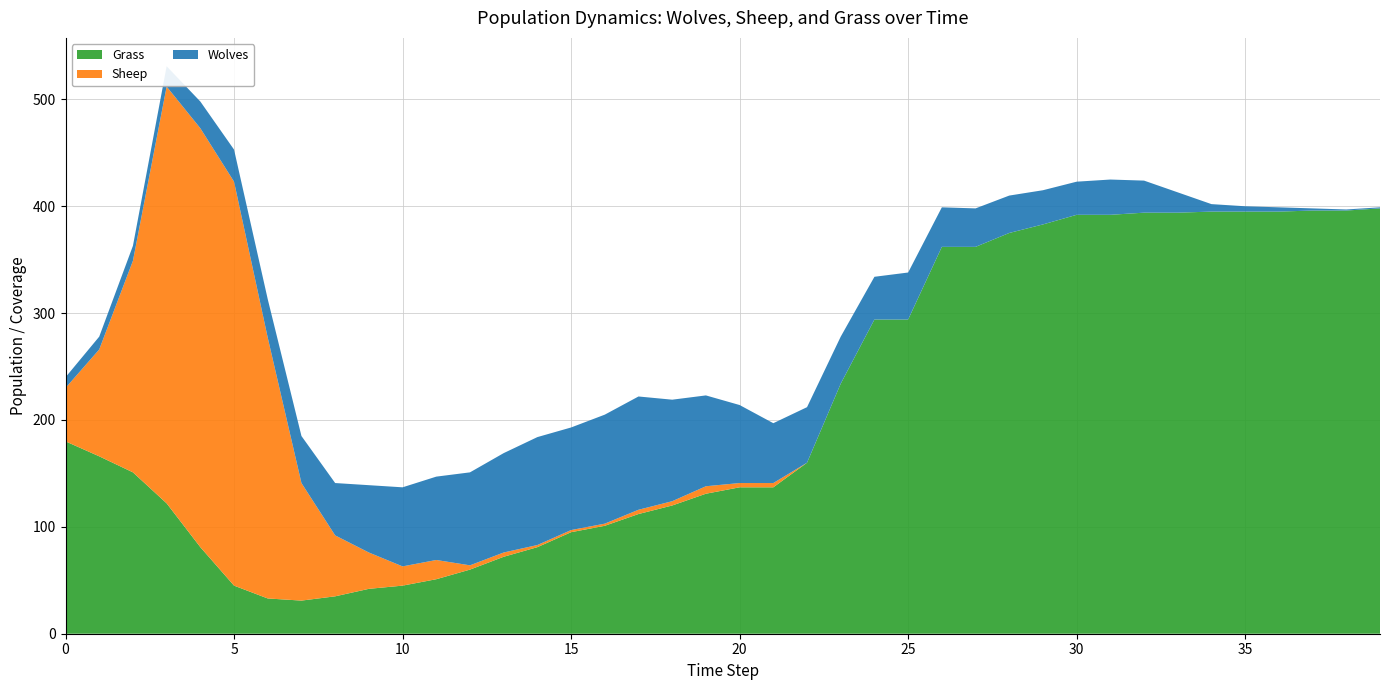

Reading left to right, transcribe all the data shown in this chart.

Wolves: 0=10	1=12	2=14	3=19	4=25	5=30	6=36	7=44	8=49	9=63	10=74	11=78	12=87	13=93	14=101	15=96	16=102	17=106	18=95	19=85	20=73	21=56	22=52	23=44	24=40	25=44	26=37	27=36	28=35	29=32	30=31	31=33	32=30	33=19	34=7	35=5	36=4	37=2	38=1	39=1
Sheep: 0=50	1=100	2=198	3=390	4=392	5=378	6=244	7=110	8=57	9=34	10=18	11=18	12=4	13=4	14=2	15=2	16=2	17=4	18=4	19=7	20=4	21=4	22=0	23=0	24=0	25=0	26=0	27=0	28=0	29=0	30=0	31=0	32=0	33=0	34=0	35=0	36=0	37=0	38=0	39=0
Grass: 0=180	1=166	2=151	3=122	4=81	5=45	6=33	7=31	8=35	9=42	10=45	11=51	12=60	13=72	14=81	15=95	16=101	17=112	18=120	19=131	20=137	21=137	22=160	23=234	24=294	25=294	26=362	27=362	28=375	29=383	30=392	31=392	32=394	33=394	34=395	35=395	36=395	37=396	38=396	39=398